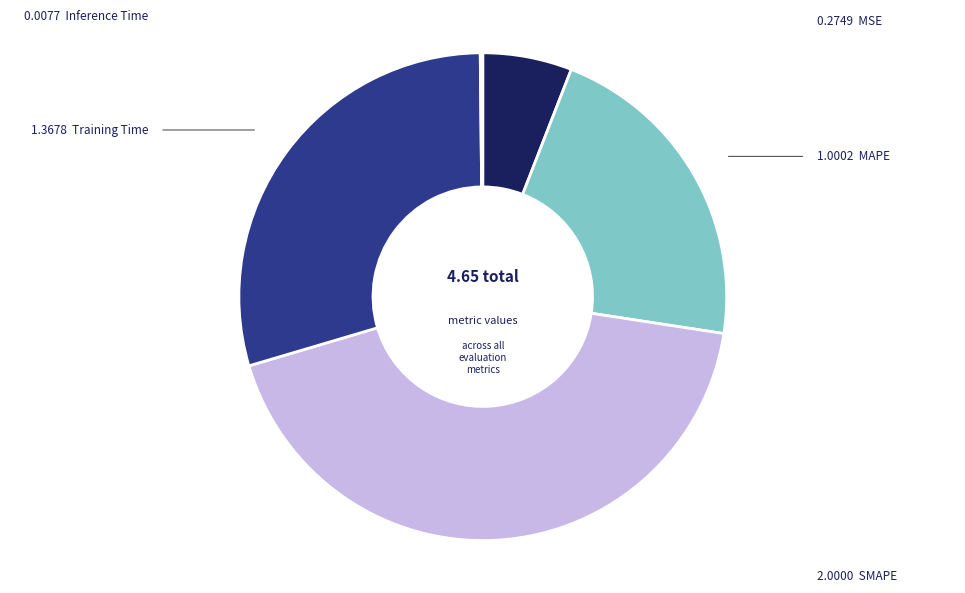

Does any single category account for the majority?

No